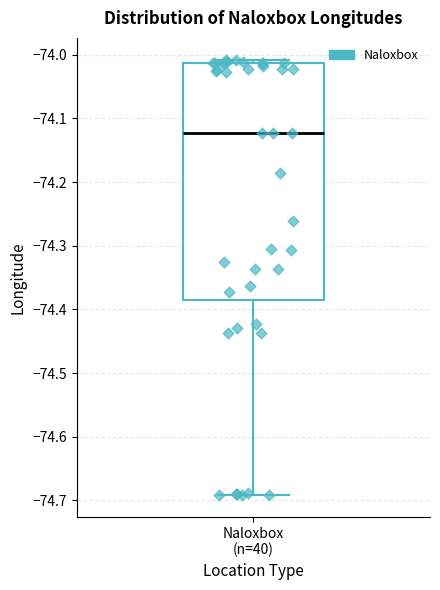

Where does the median line of the box for Naloxbox (n=40) sit on the y-axis? The values are not printed on the chart, so give them approximately, as read against the axis.

-74.12